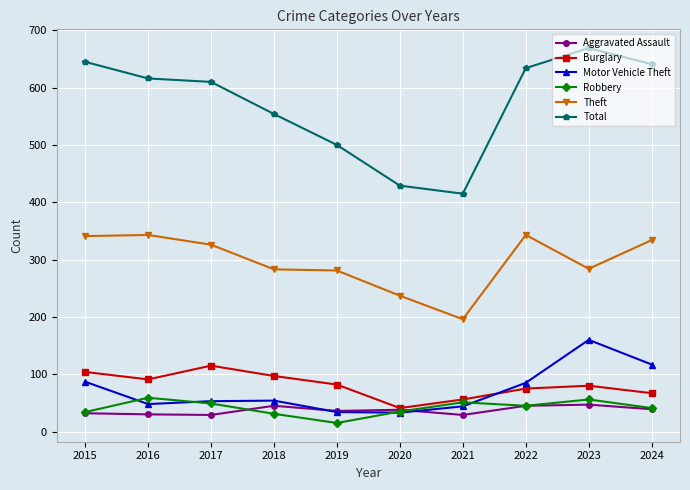

In Burglary, how many points are higher than both neighbors (excluding endpoints)?

2